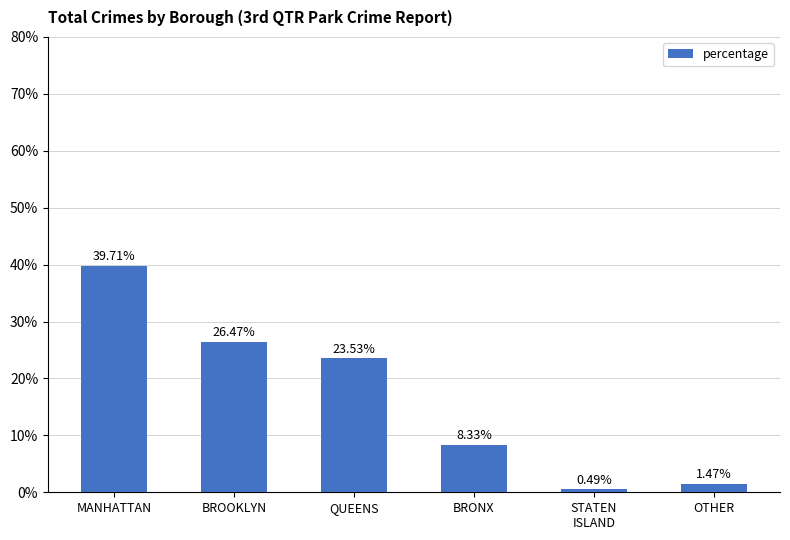

What is the ratio of the value at QUEENS to the value at BRONX?

2.8